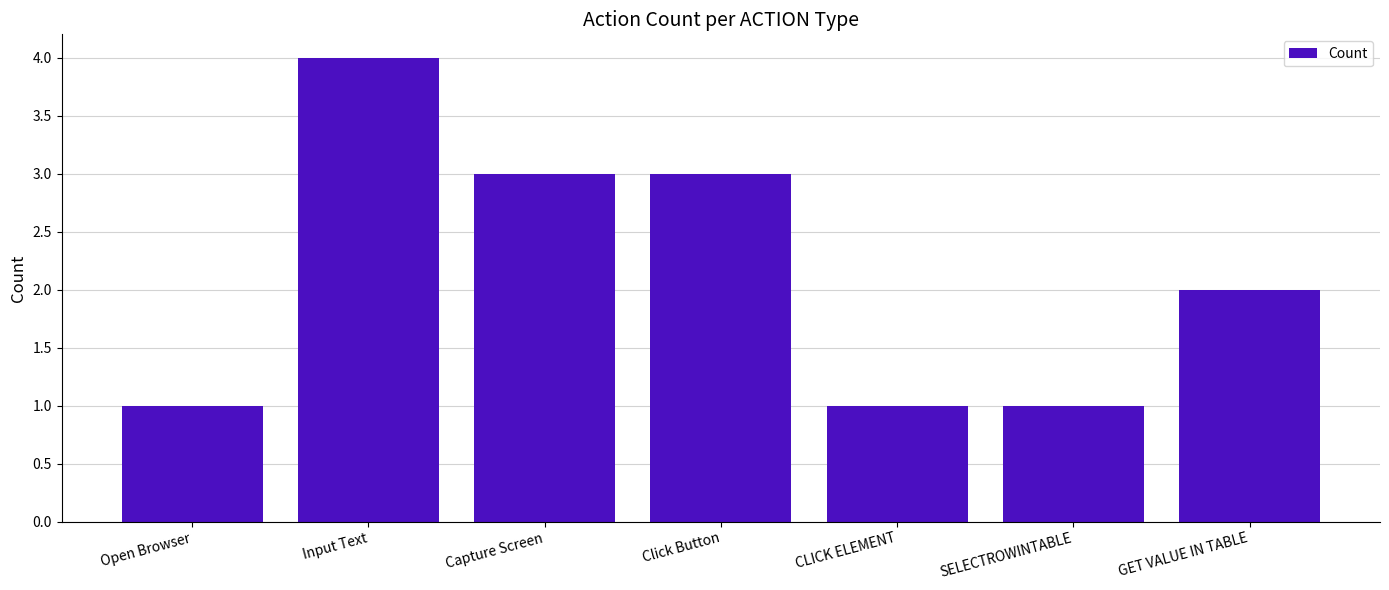

The chart shows a value of 3 at Capture Screen. True or false?

True